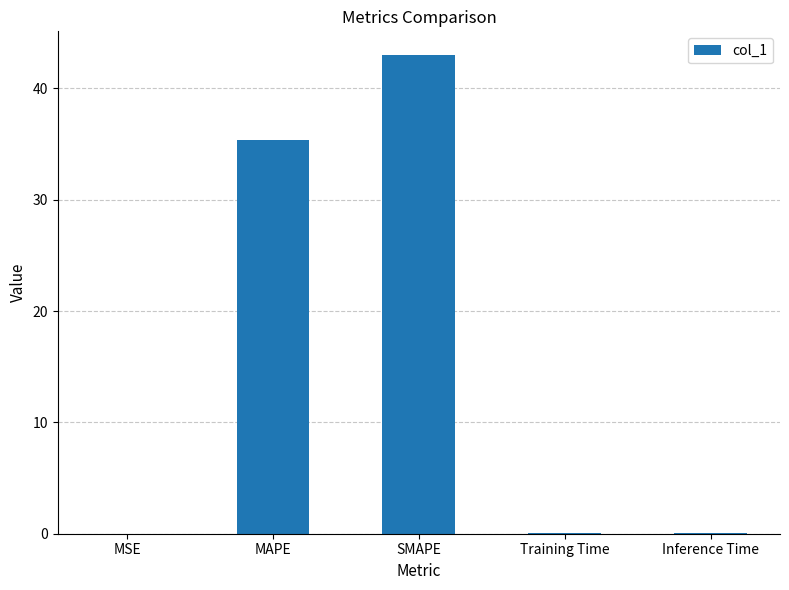

What is the sum of all values?

78.5